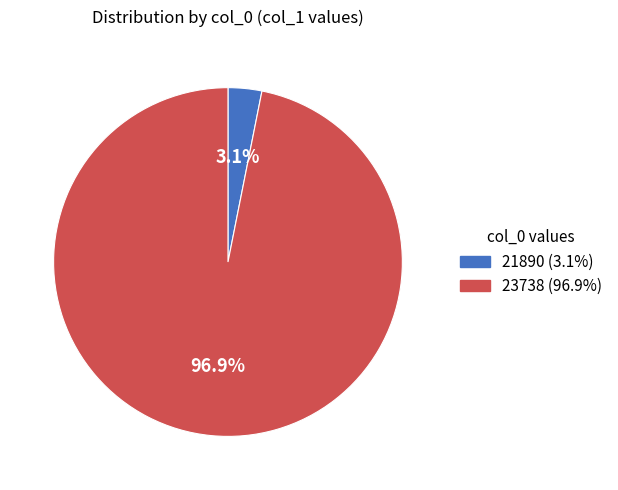

Do 21890 and 23738 together represent more than half of the pie?

Yes